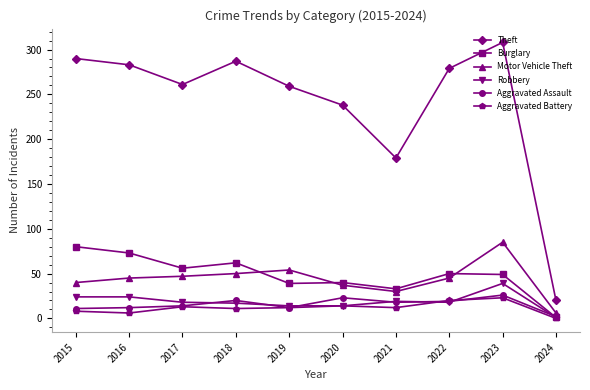

True or false: Aggravated Battery and Theft cross at least once.

False